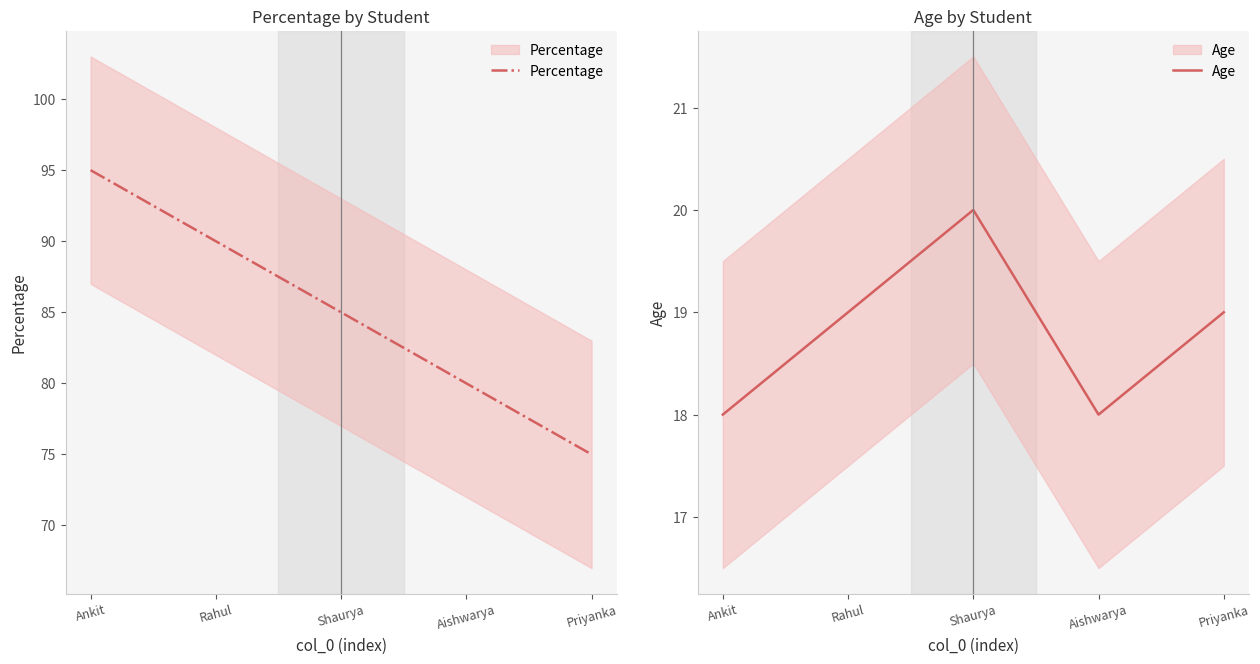

True or false: Age has more than 1 points higher than both neighbors.

False